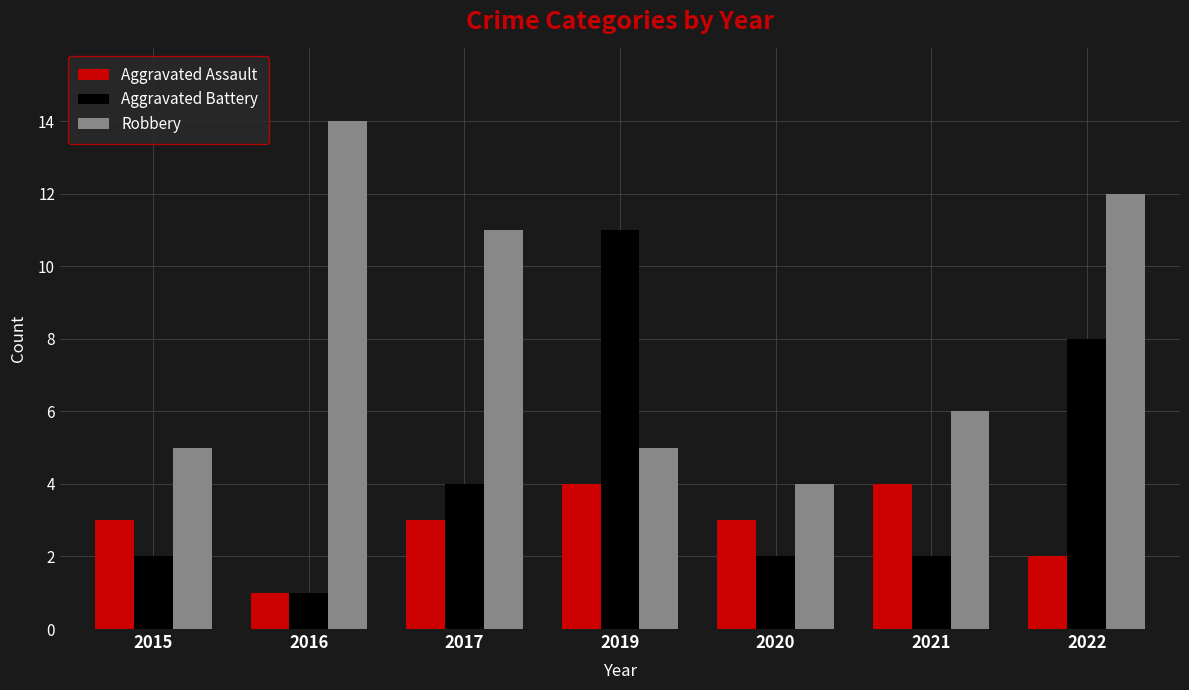

What is the average value of the Robbery series?

8